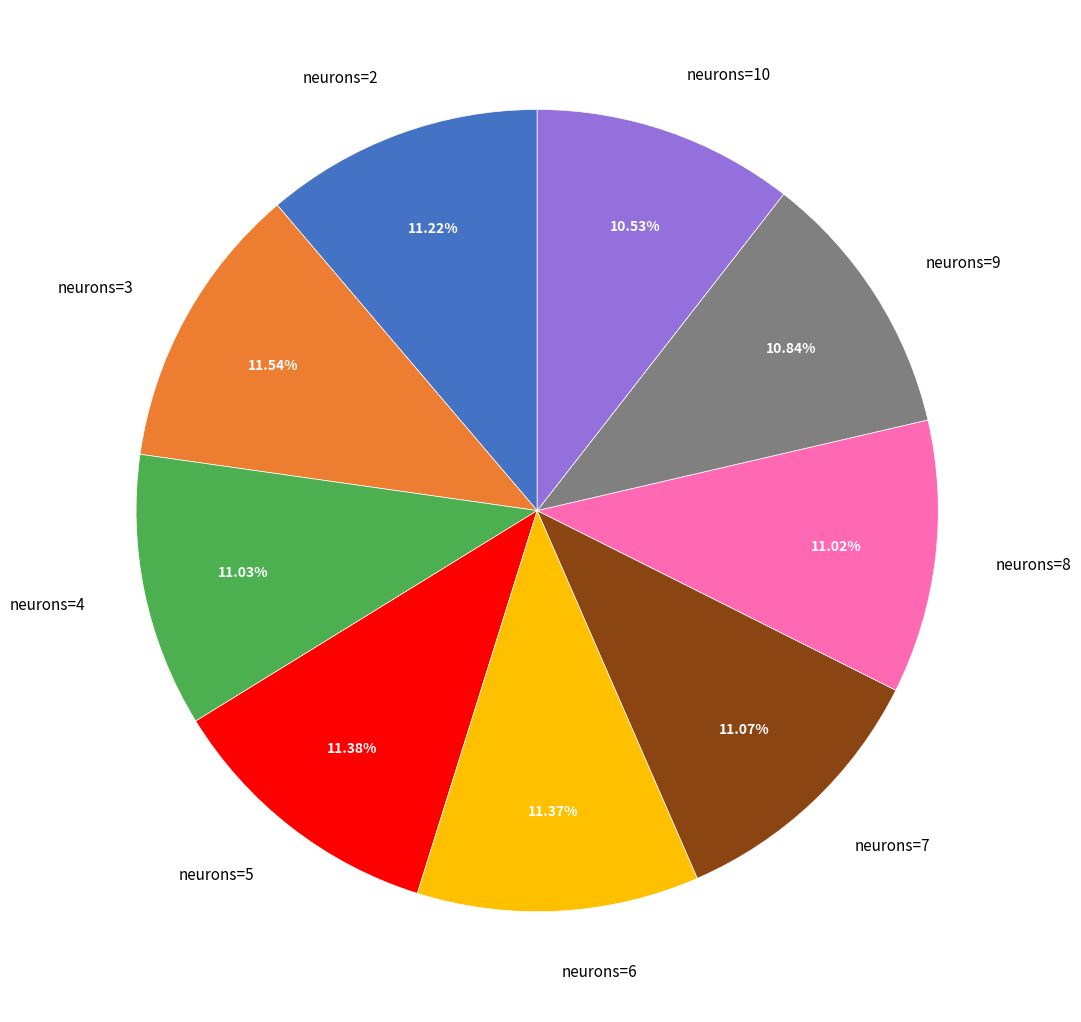

Does neurons=8 represent more than half of the total?

No